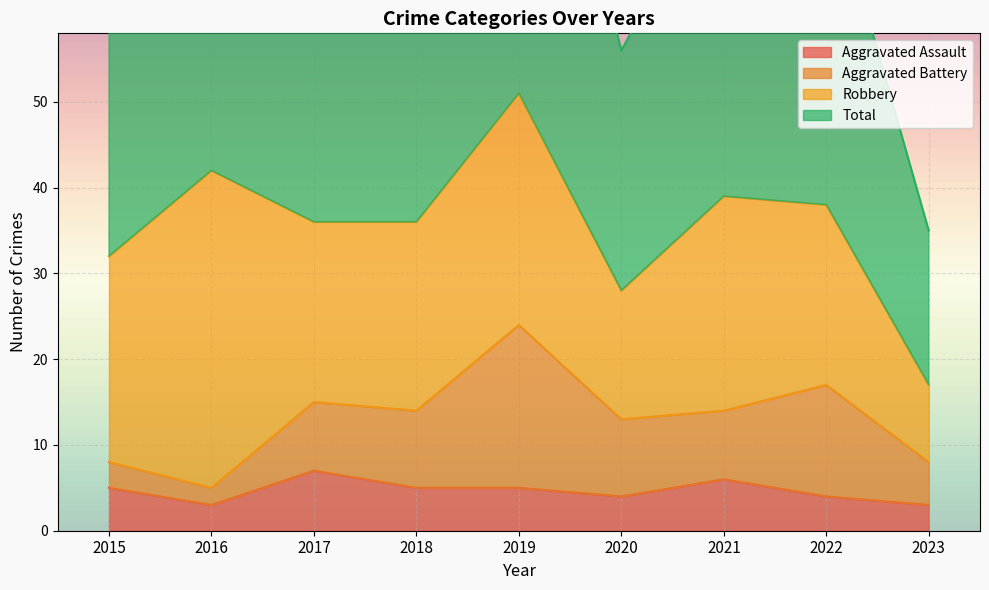

The Aggravated Assault series shows 5 at 2019. True or false?

True